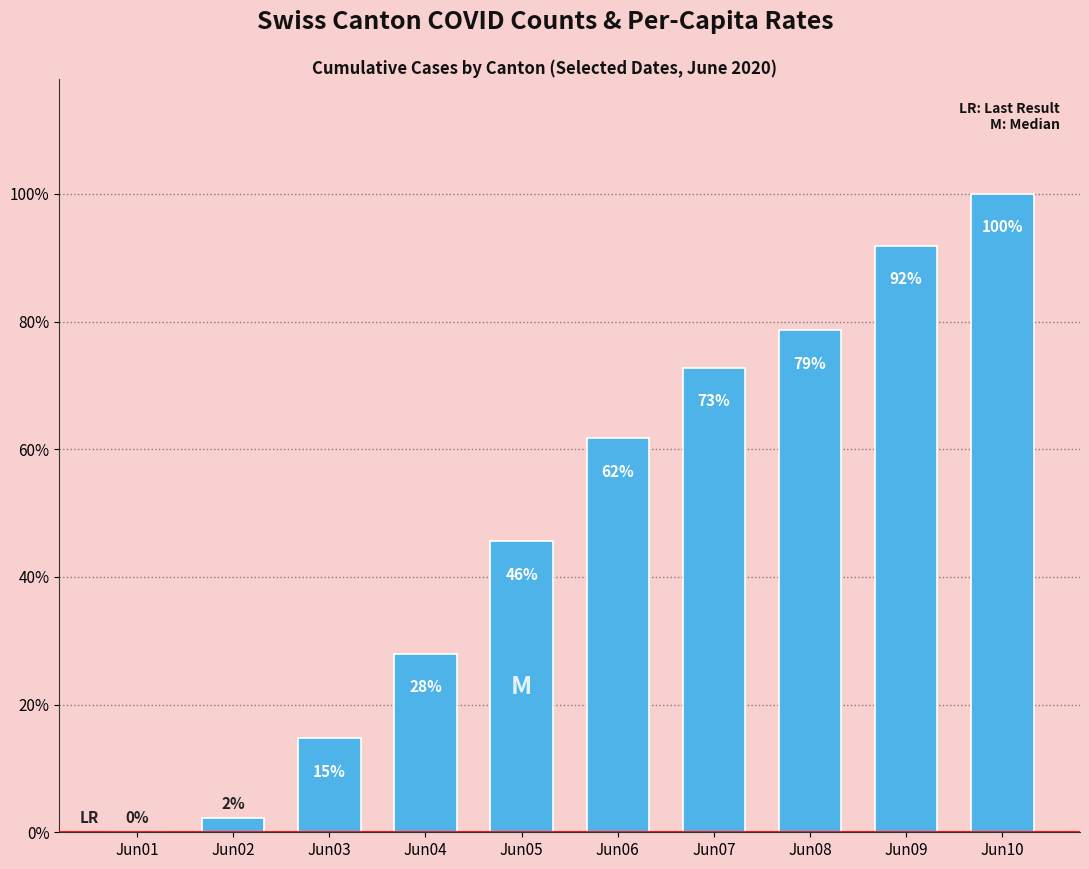

How many positive values are there?

9